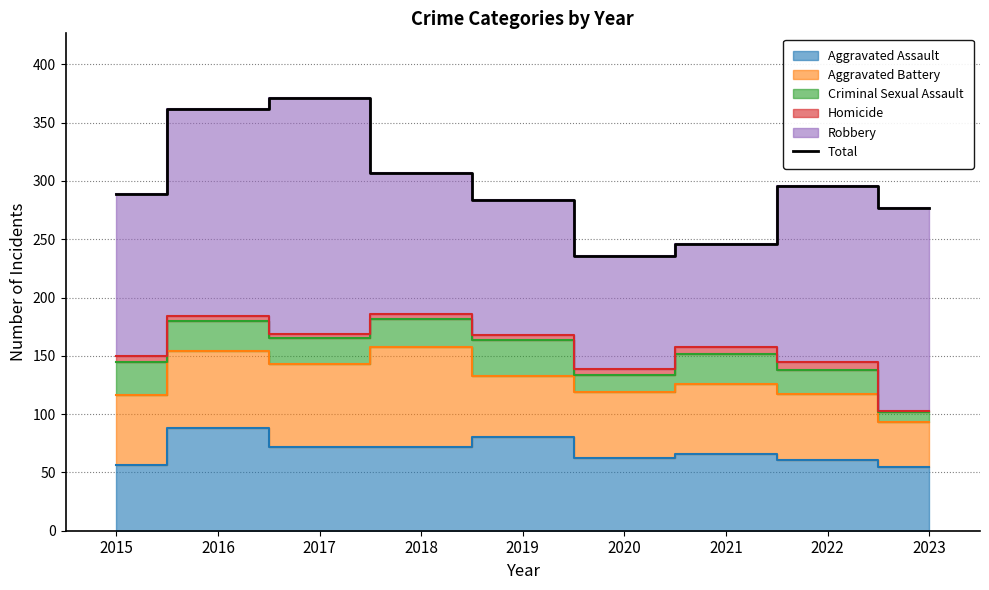

True or false: there are more than 1 points higher than both neighbors.

True